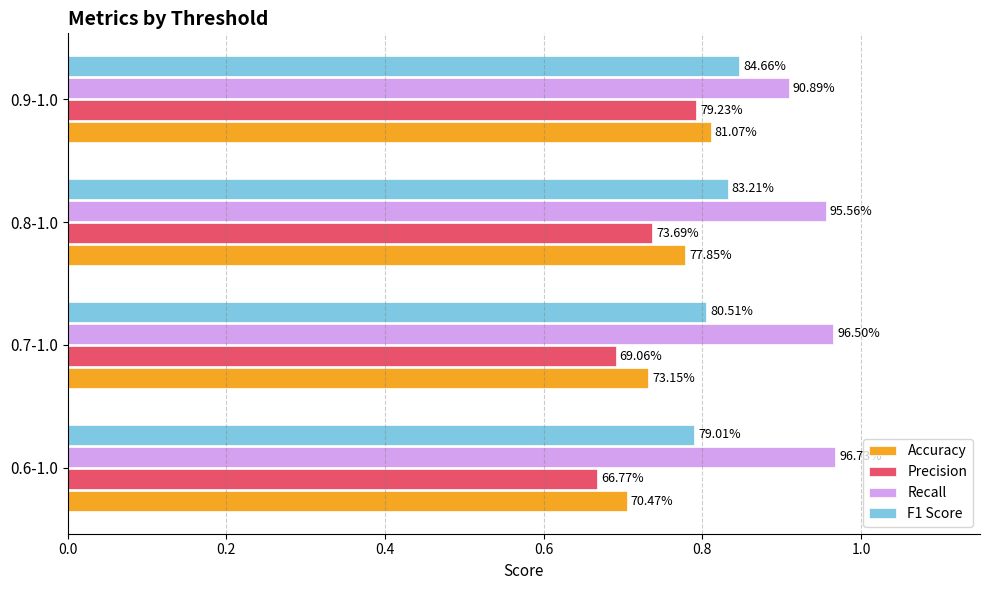

What are all the series names shown in the legend?

Accuracy, Precision, Recall, F1 Score